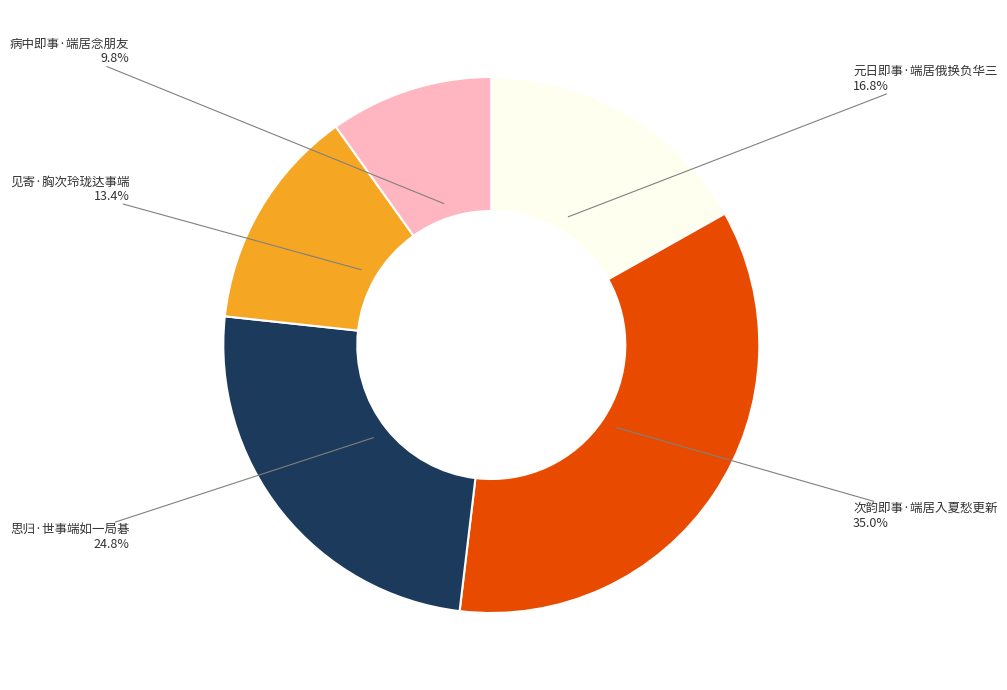

Which has a higher value, 思归·世事端如一局碁 or 病中即事·端居念朋友?

思归·世事端如一局碁